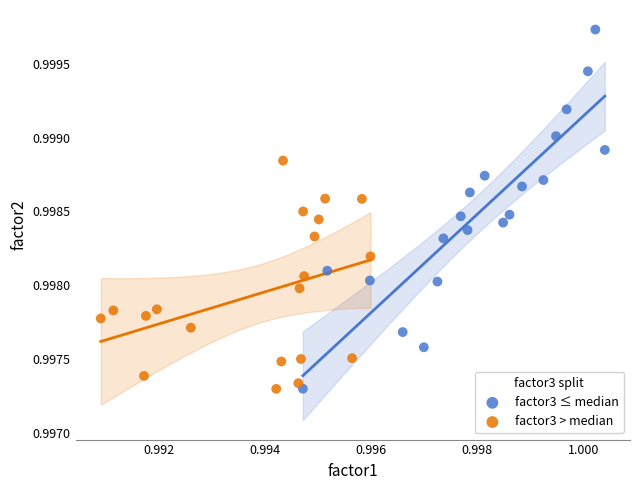

What are all the series names shown in the legend?

factor3 ≤ median, factor3 > median